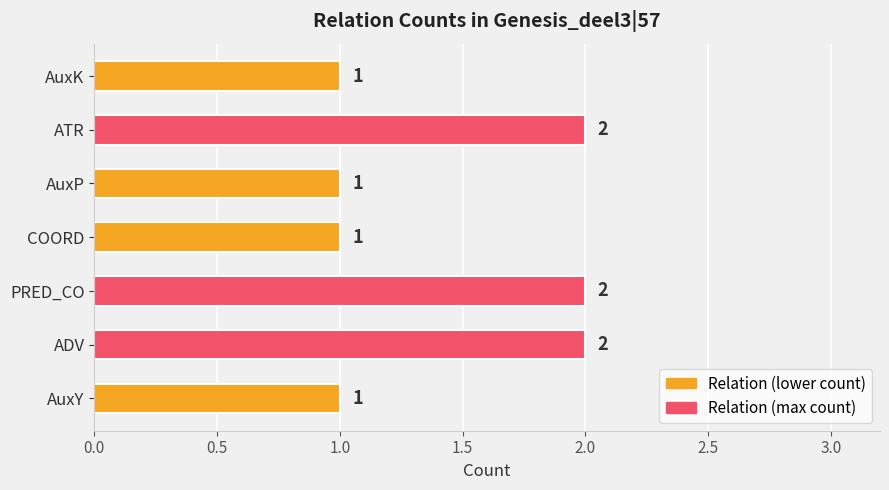

Approximately how many times larger is the value at AuxY compared to ADV?

0.5